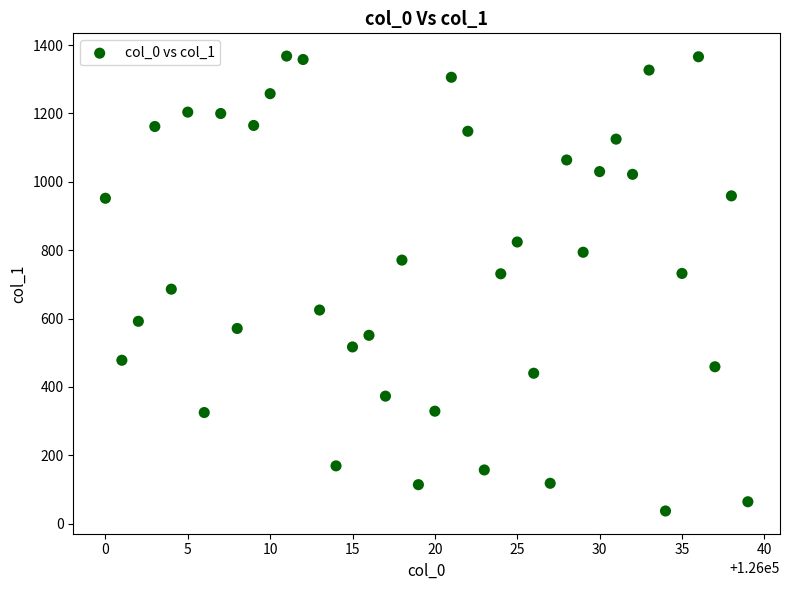

What is the range of Y values (max minus min)?

1331